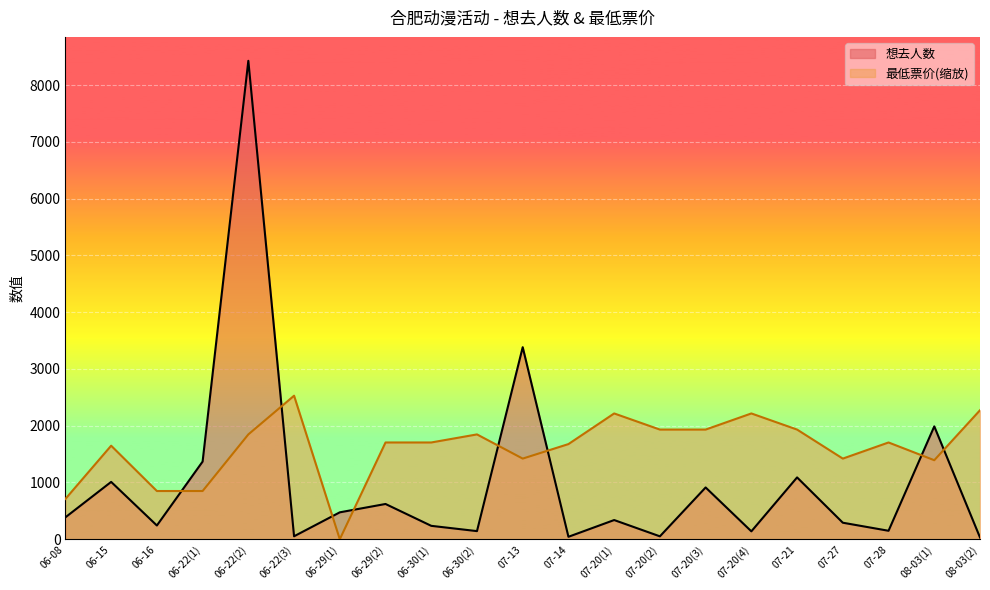

Reading left to right, what are all the values shown in this chart?

想去人数: 06-08=386.0	06-15=1010.0	06-16=242.0	06-22(1)=1368.0	06-22(2)=8428.0	06-22(3)=52.0	06-29(1)=474.0	06-29(2)=621.0	06-30(1)=236.0	06-30(2)=143.0	07-13=3383.0	07-14=43.0	07-20(1)=338.0	07-20(2)=51.0	07-20(3)=912.0	07-20(4)=139.0	07-21=1089.0	07-27=291.0	07-28=149.0	08-03(1)=1988.0	08-03(2)=31.0
最低票价: 06-08=710.2	06-15=1647.7	06-16=849.4	06-22(1)=849.4	06-22(2)=1846.6	06-22(3)=2528.4	06-29(1)=0.0	06-29(2)=1704.5	06-30(1)=1704.5	06-30(2)=1846.6	07-13=1420.4	07-14=1676.1	07-20(1)=2215.9	07-20(2)=1931.8	07-20(3)=1931.8	07-20(4)=2215.9	07-21=1931.8	07-27=1420.4	07-28=1704.5	08-03(1)=1392.0	08-03(2)=2272.7